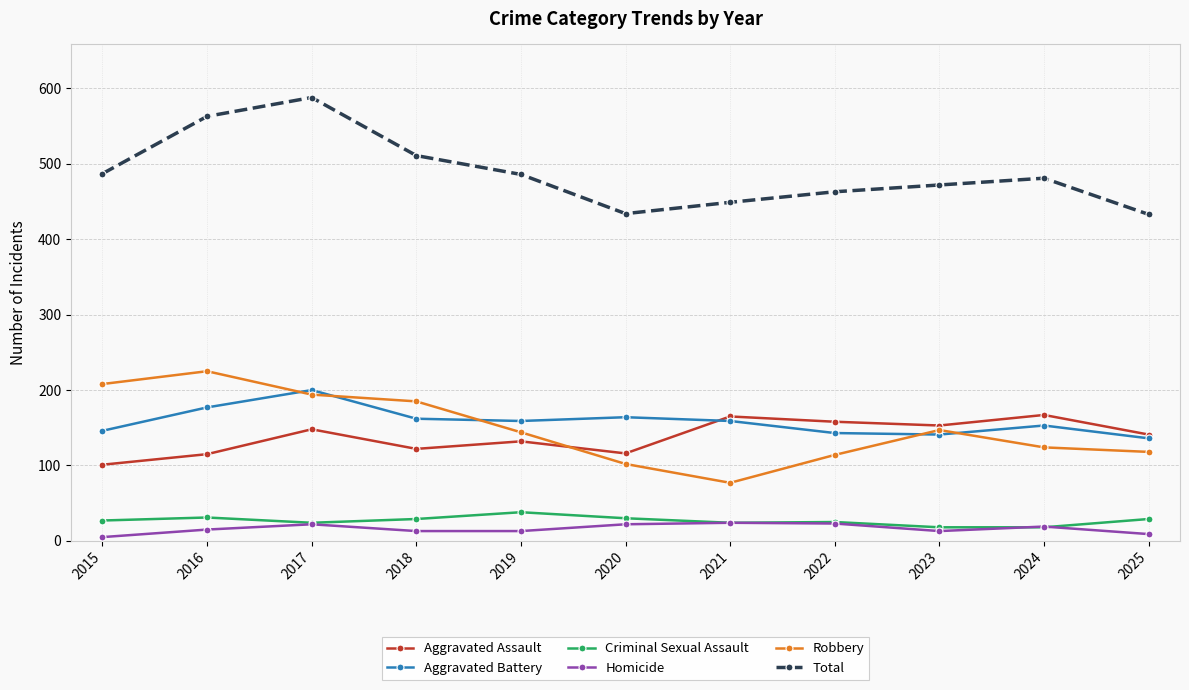

Is this an area chart (filled region under the line)?

No